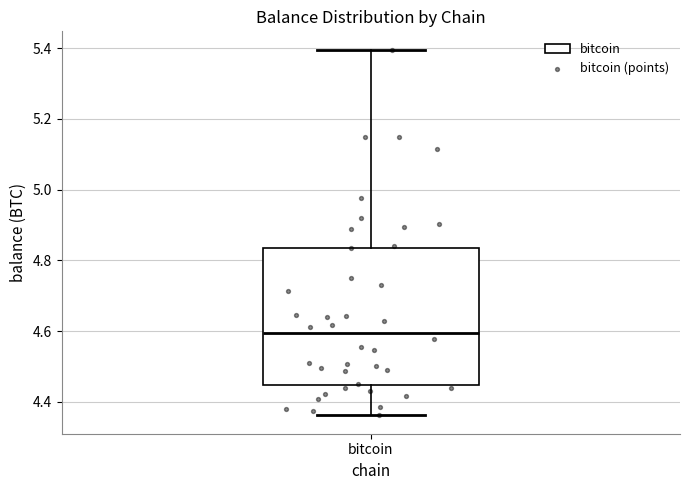

Read this box plot against the y-axis: the position of the median line, the range covered by the box, and the ends of both whiskers. The values are not printed on the chart, so give them approximately, as read against the axis.

median 4.60, box 4.44 to 4.84, whiskers 4.36 to 5.40